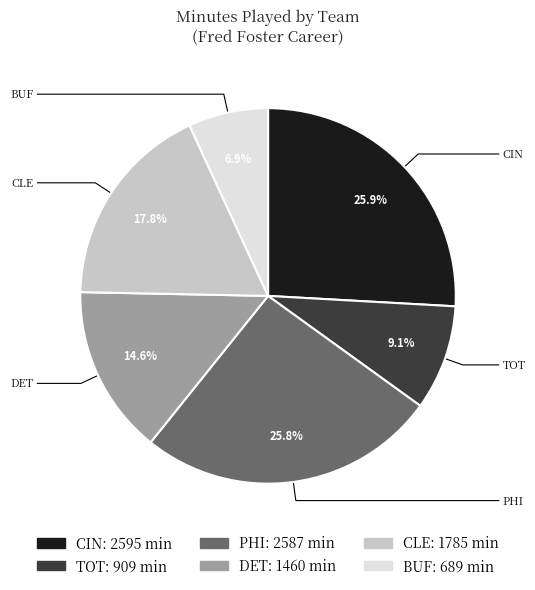

Between CLE and DET, which is larger?

CLE